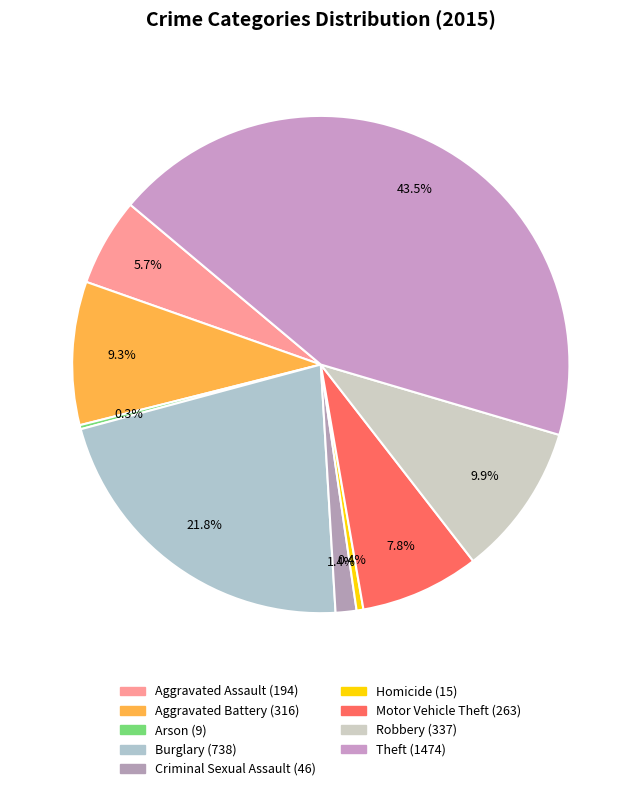

What is the change in value from Aggravated Battery to Criminal Sexual Assault?

-270